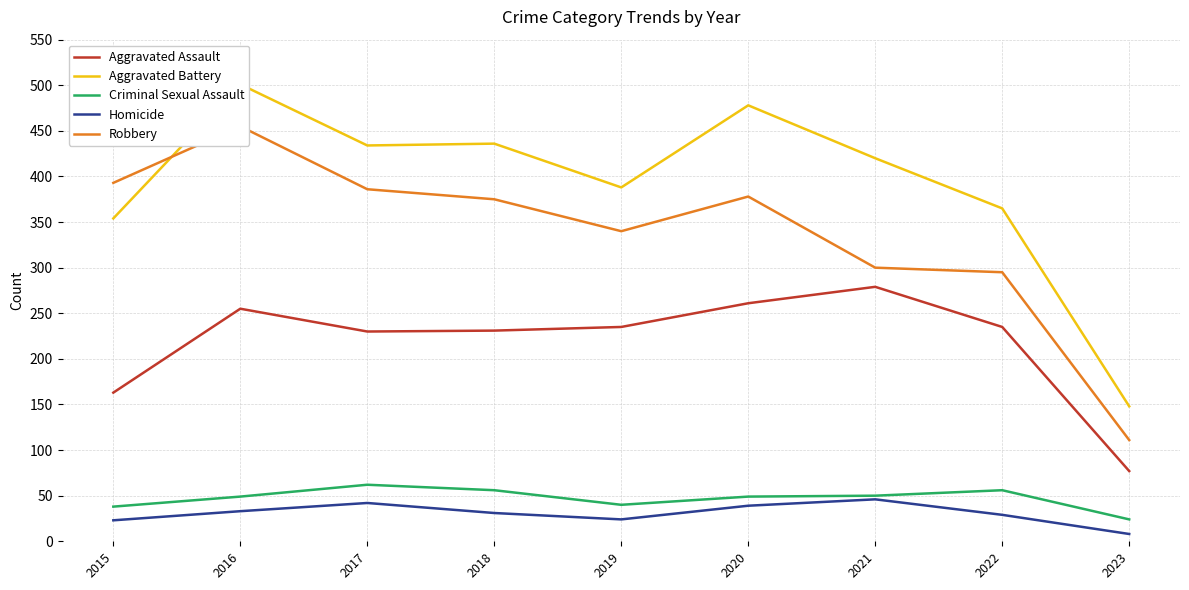

At how many categories does at least one series exceed 477?

2